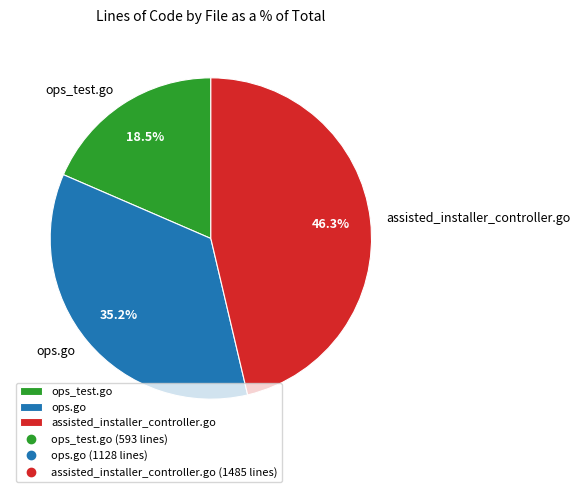

To the nearest percent, what portion does ops.go represent?

35%